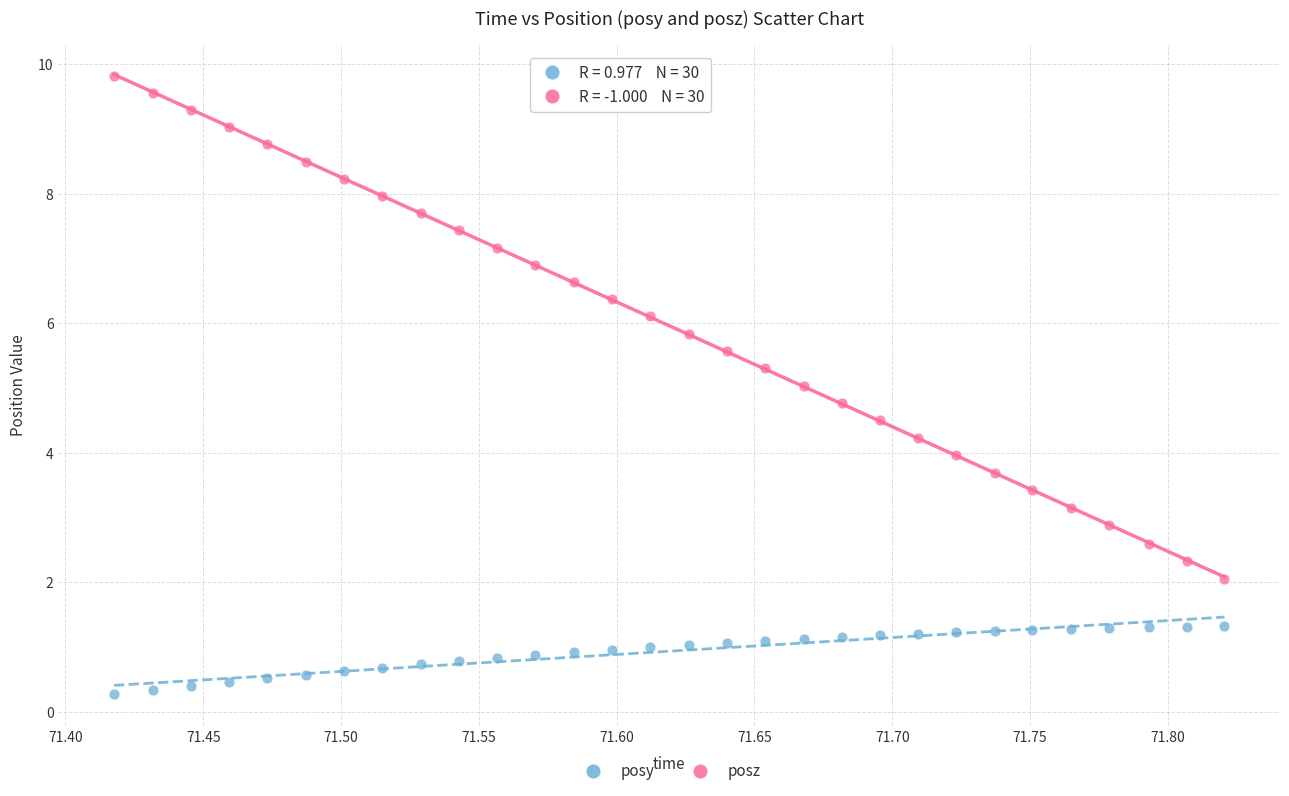

Which series has the widest spread of Y values?

posz